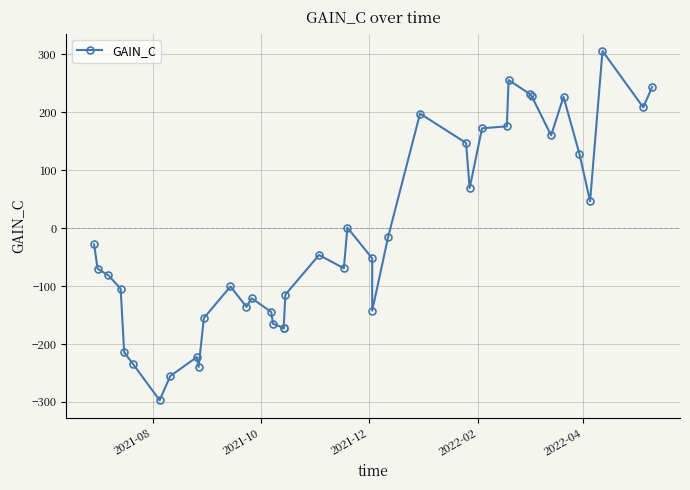

What is the difference between the maximum and minimum values?

603.4